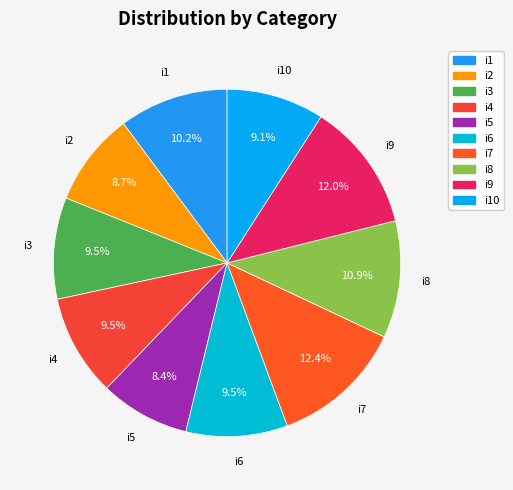

Is there any slice that represents more than half of the pie?

No